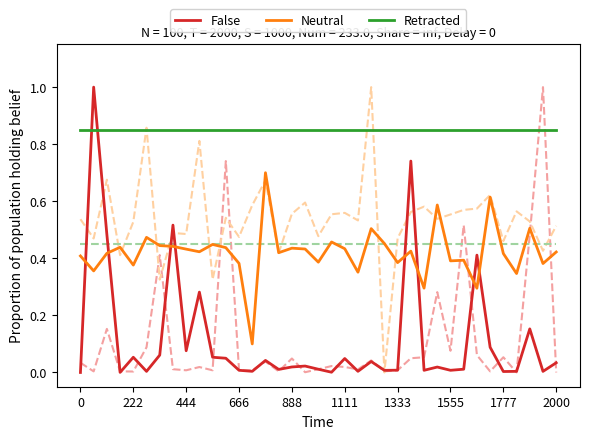

At which label does Neutral reach its peak?

14